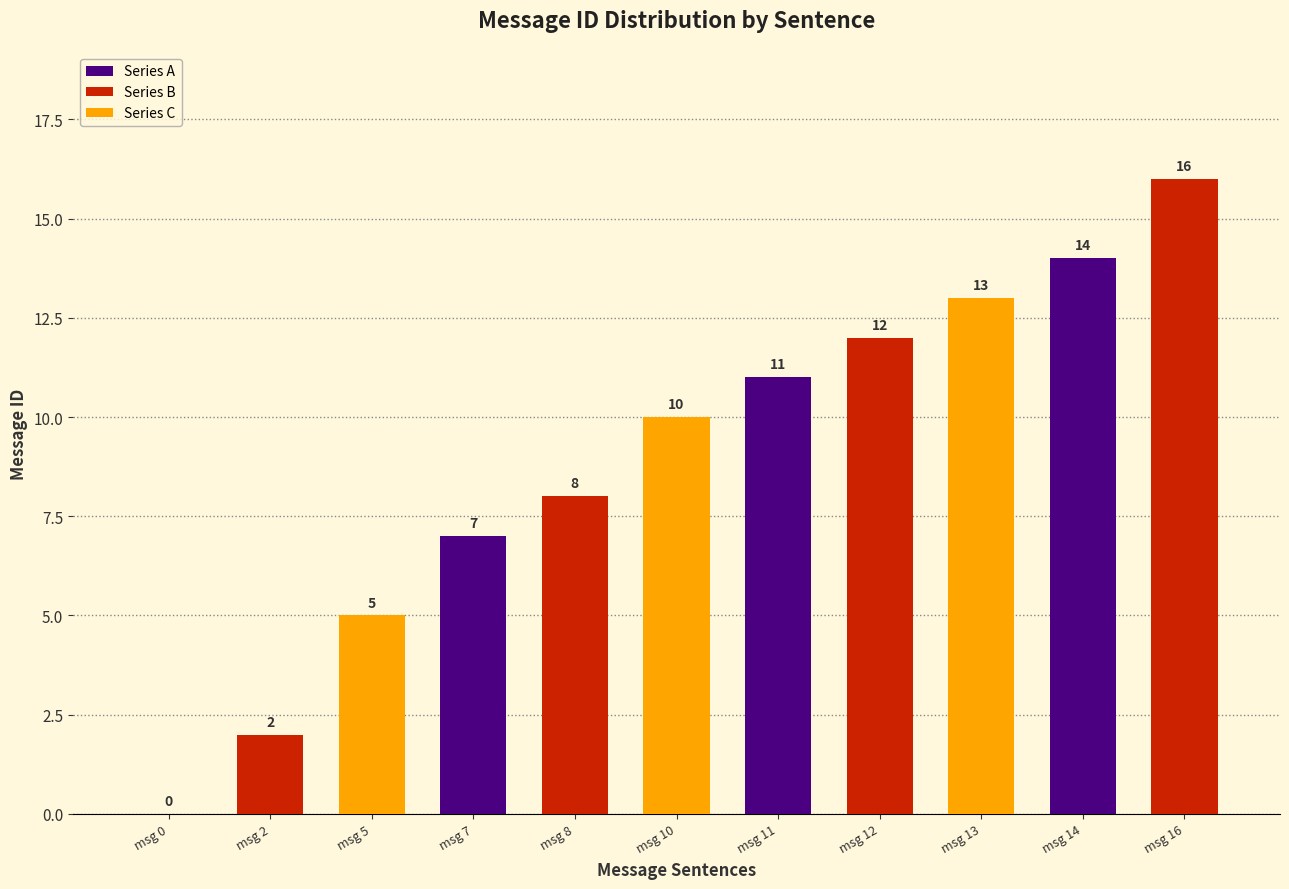

Are the bars horizontal?

No